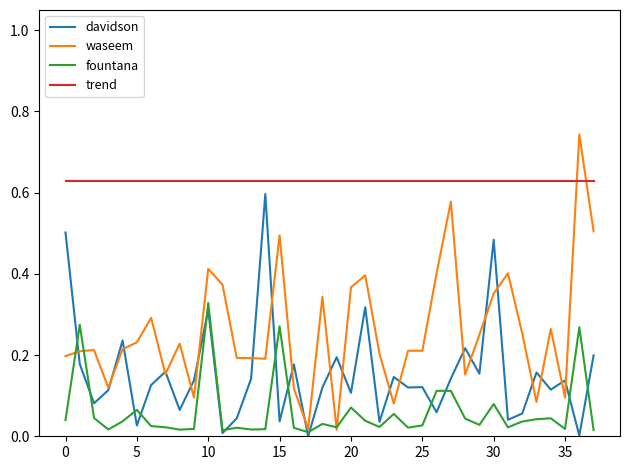

Which series ends up on top after the final intersection of waseem and trend?

trend